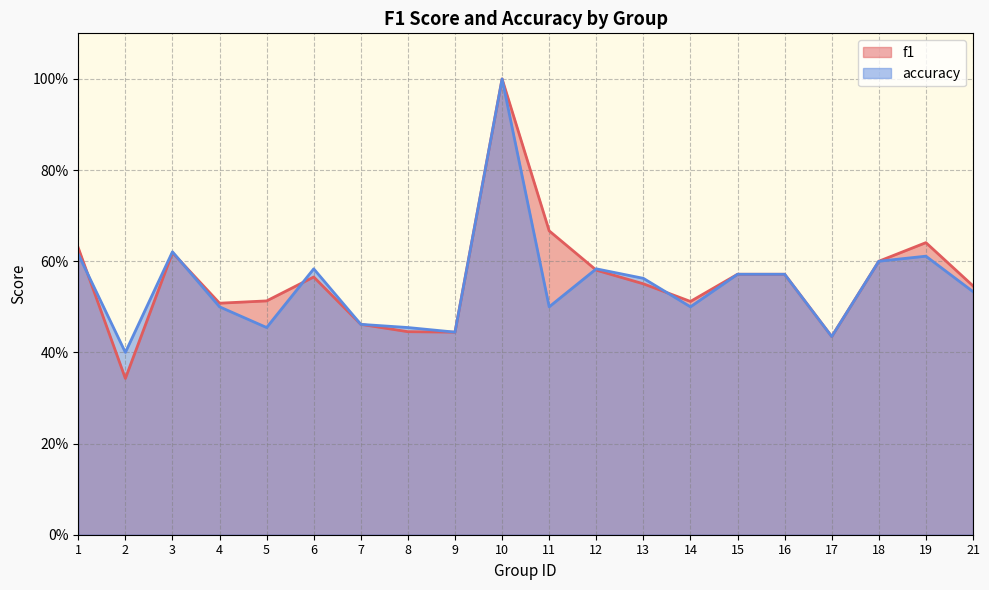

Count the f1 values in the range 0 to 1.

20